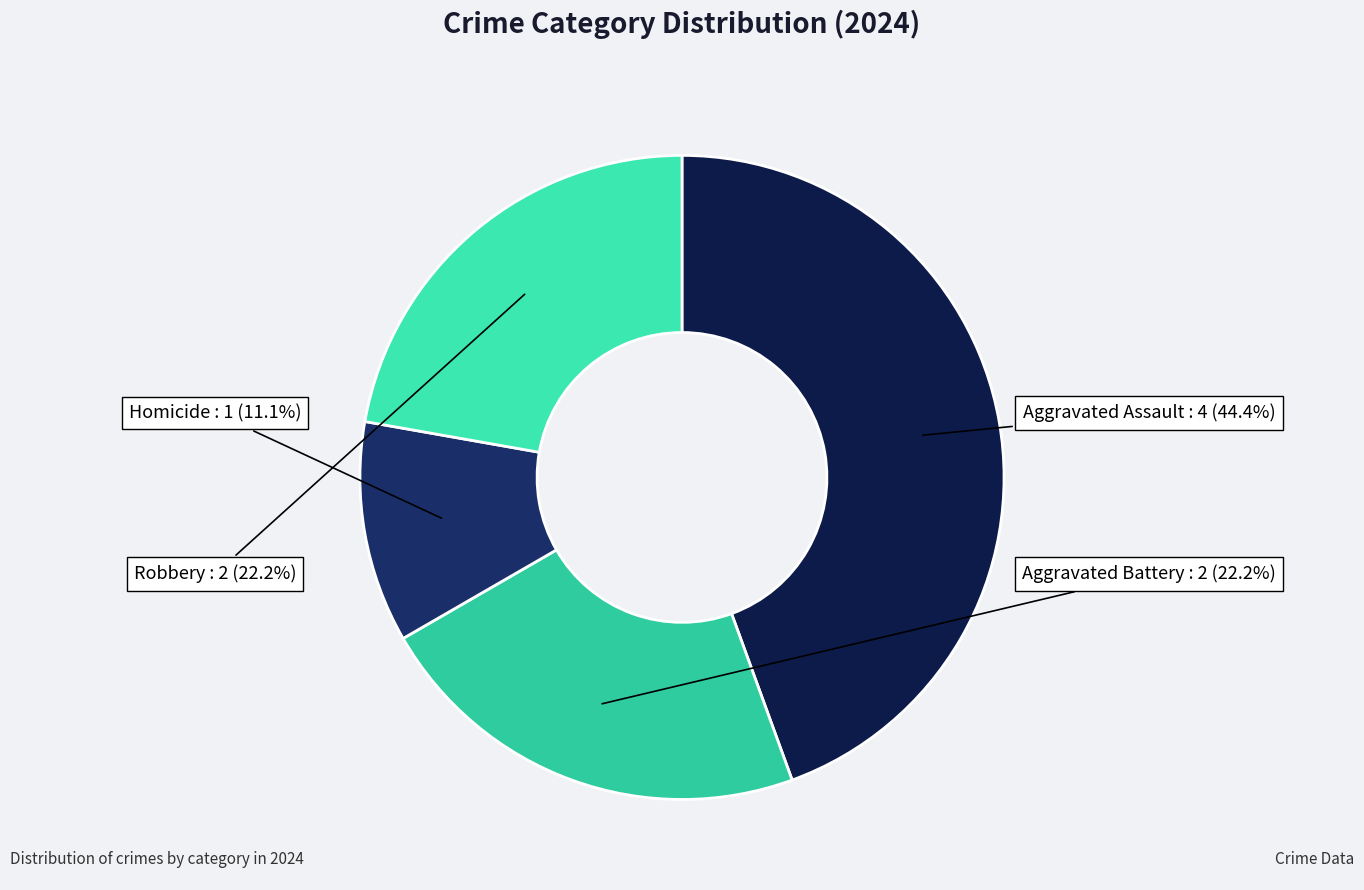

Is there any slice that represents more than half of the pie?

No